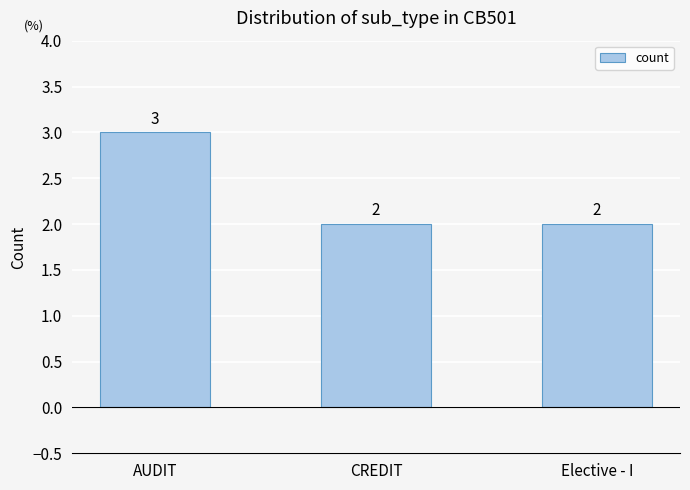

Which category has the highest value across all series?

AUDIT